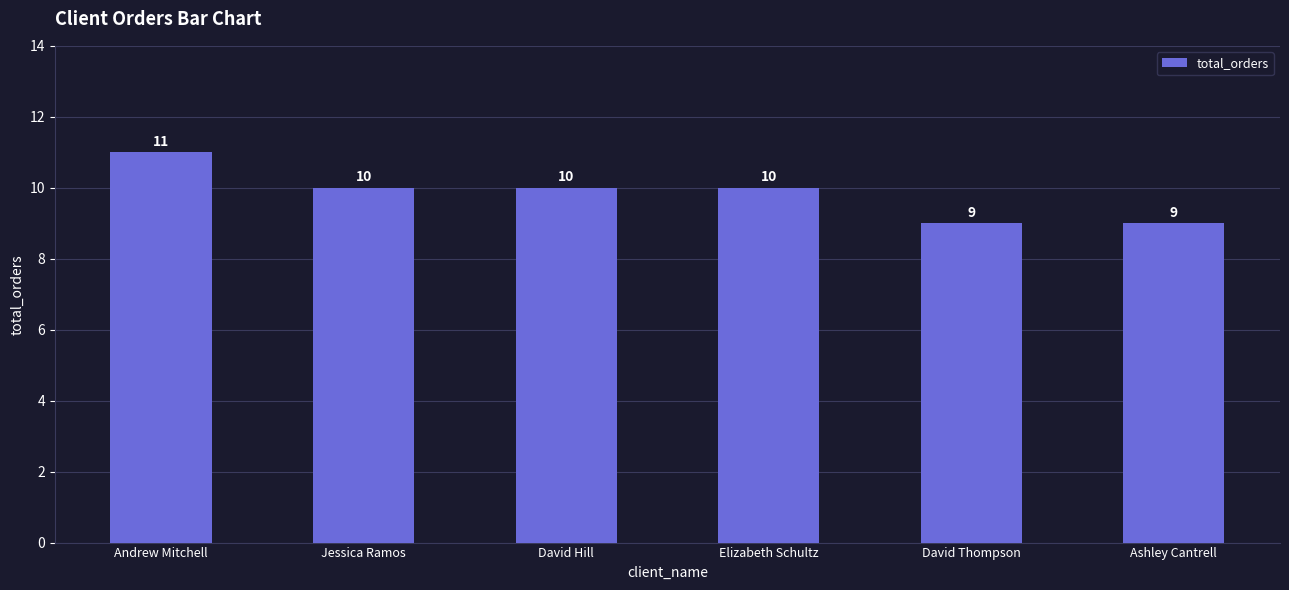

What is the label of the 6th bar from the left?

Ashley Cantrell